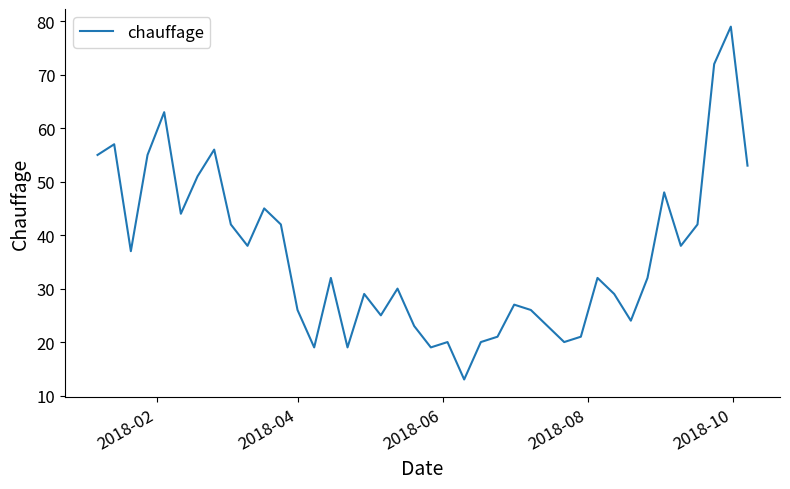

What is the difference between the maximum and minimum values?

66